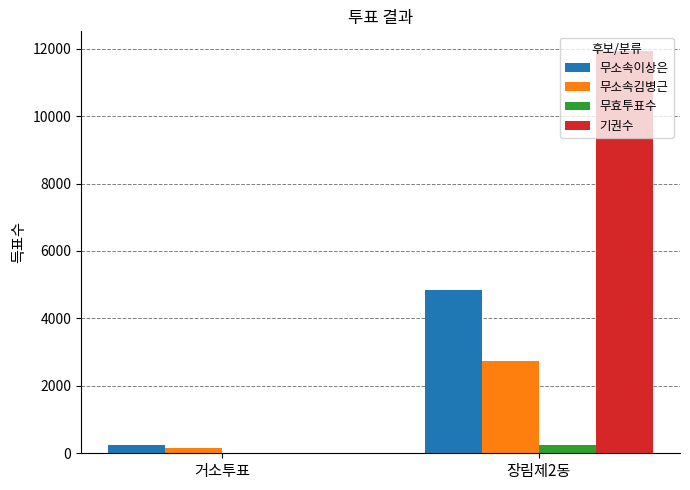

What is the sum of the 무소속김병근 values at 거소투표 and 장림제2동?

2892